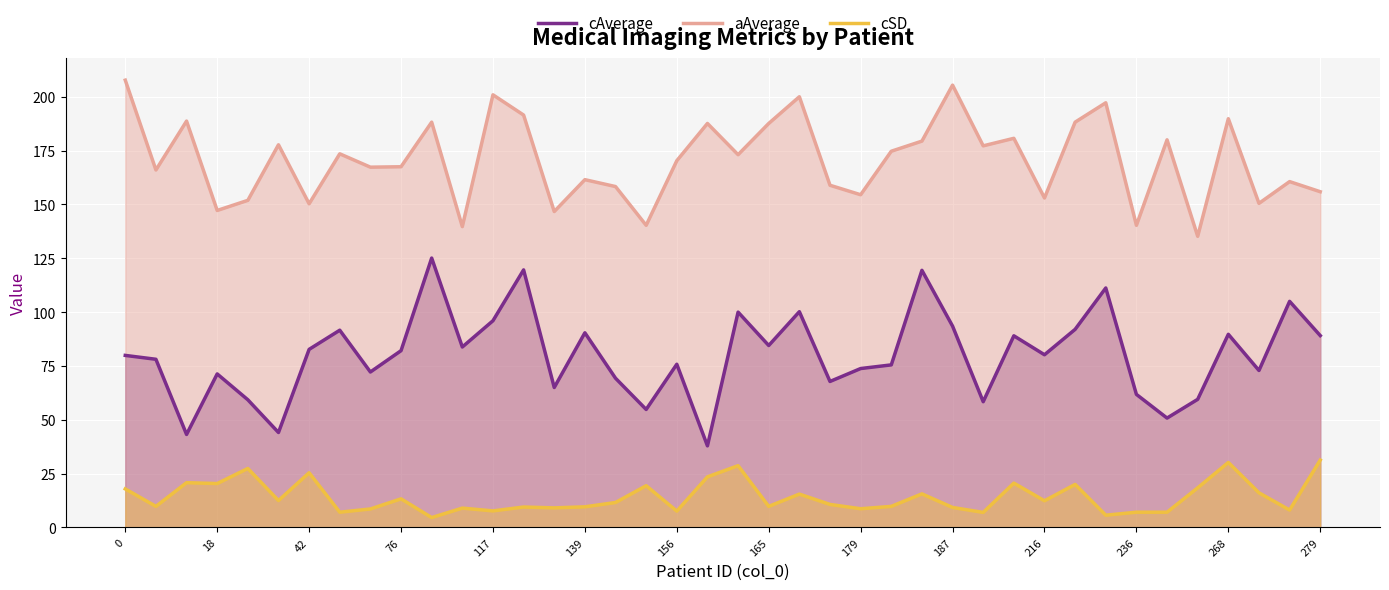

Rank the series at 279 from lowest to highest value.

cSD, cAverage, aAverage